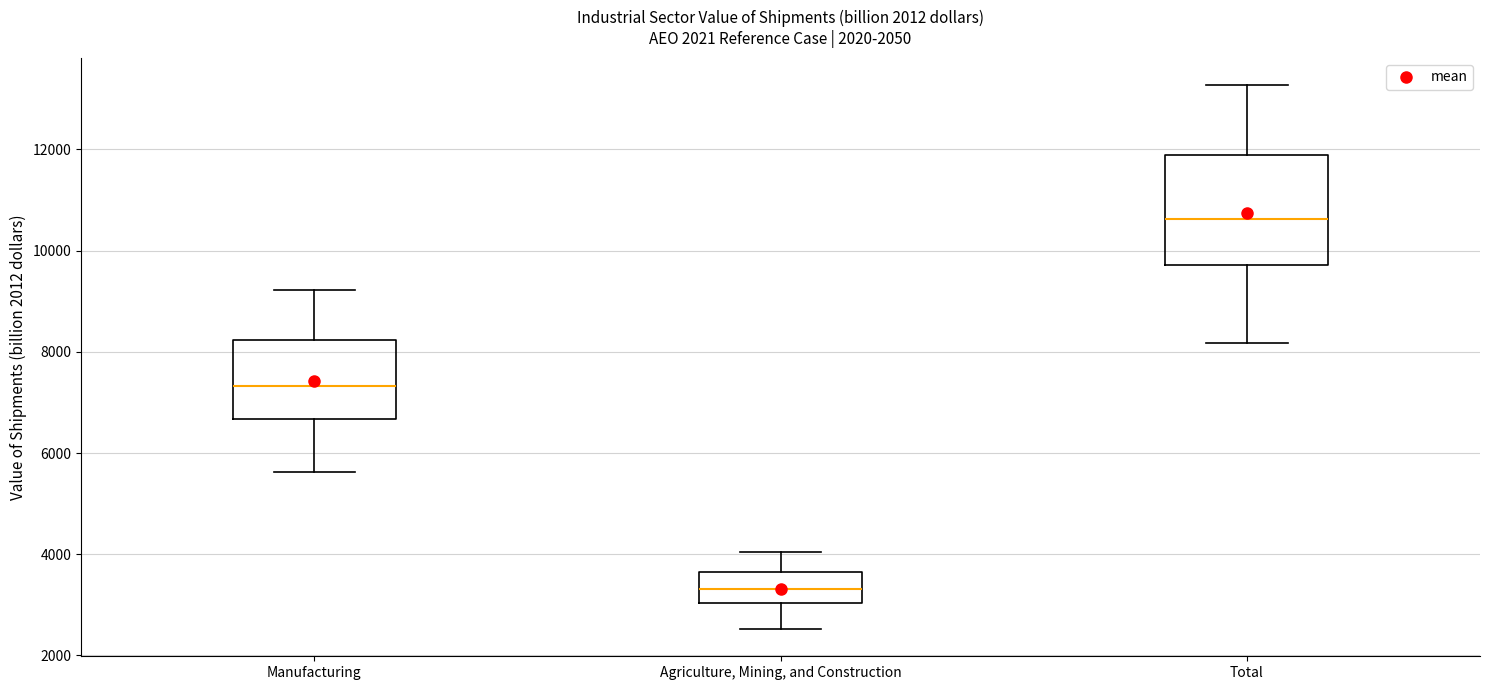

Reading left to right, read every box against the y-axis: the position of its median line, the range the box covers, and the ends of its whiskers. The values are not printed on the chart, so give them approximately, as read against the axis.

Manufacturing: median 7400, box 6600 to 8200, whiskers 5600 to 9200
Agriculture, Mining, and Construction: median 3400, box 3000 to 3600, whiskers 2600 to 4000
Total: median 10600, box 9800 to 11800, whiskers 8200 to 13200